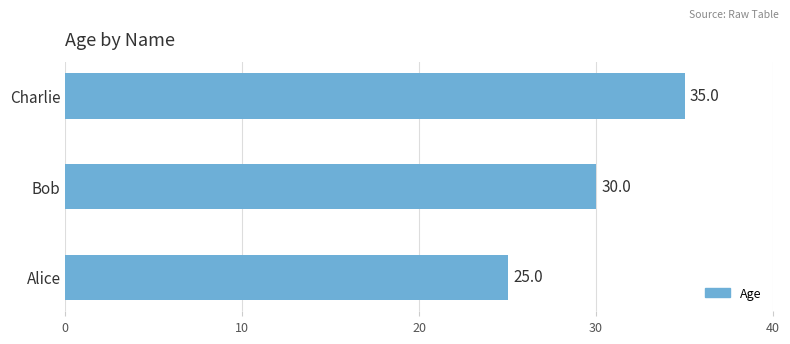

Rank the categories by value from highest to lowest.

Charlie, Bob, Alice